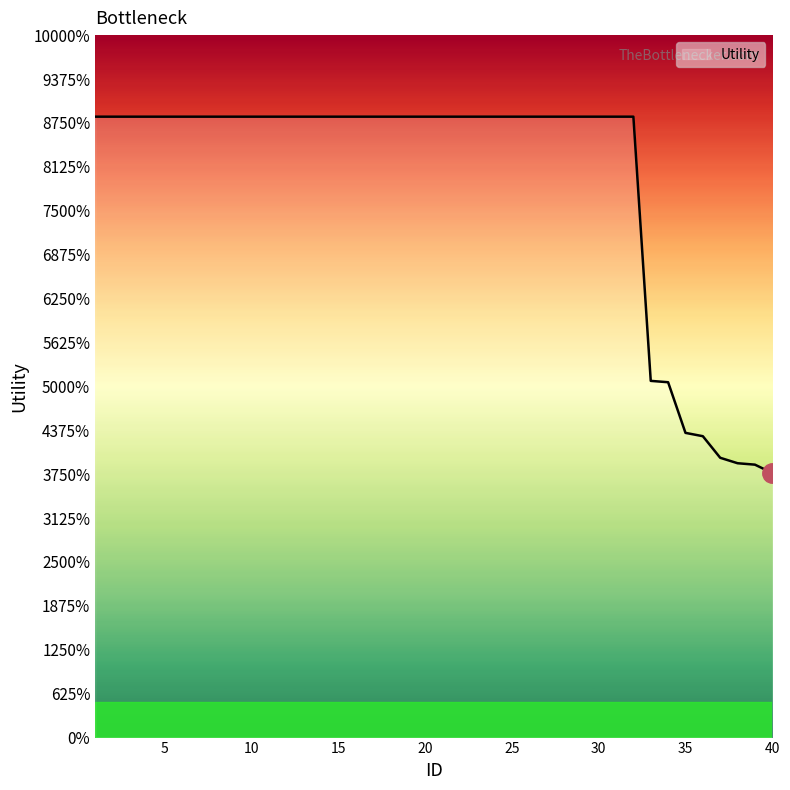

Rank the categories by value from lowest to highest.

40, 39, 38, 37, 36, 35, 34, 33, 1, 2, 3, 4, 5, 6, 7, 8, 9, 10, 11, 12, 13, 14, 15, 16, 17, 18, 19, 20, 21, 22, 23, 24, 25, 26, 27, 28, 29, 30, 31, 32